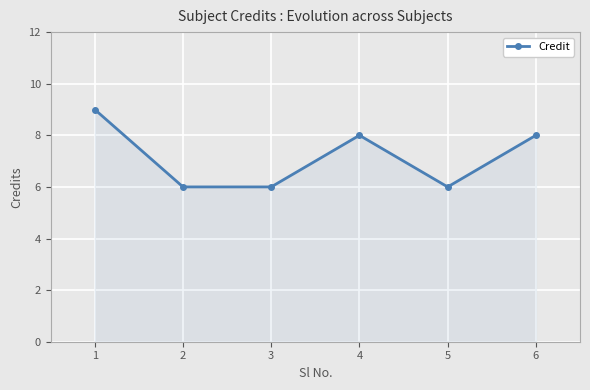

What is the change in value from 3 to 4?

+2